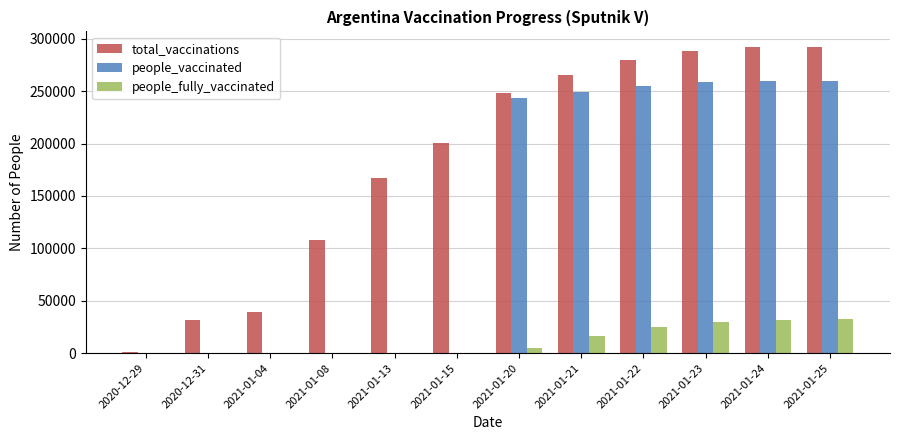

Which series changed the most between 2021-01-13 and 2021-01-15?

total_vaccinations